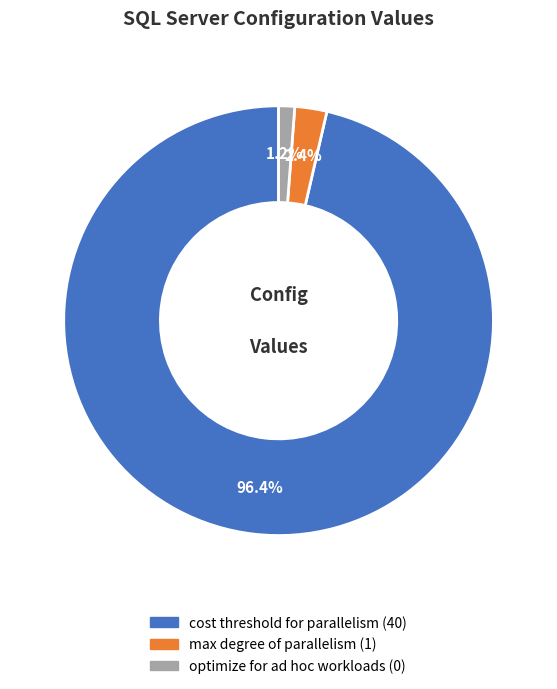

How many slices are in this pie chart?

3